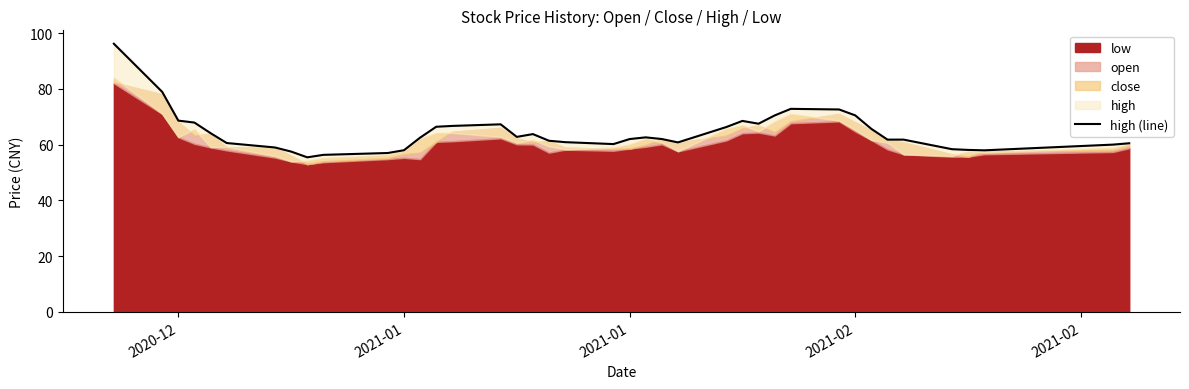

Which label corresponds to the largest value in the chart?

2020-12